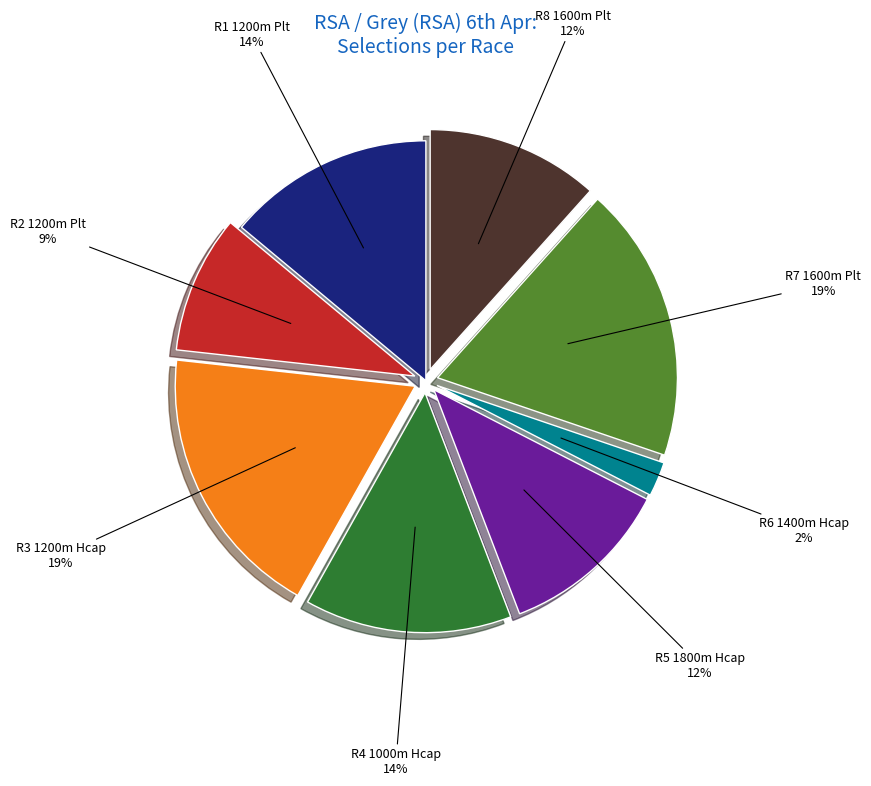

Is it true that R3 1200m Hcap is 27% of the pie?

False